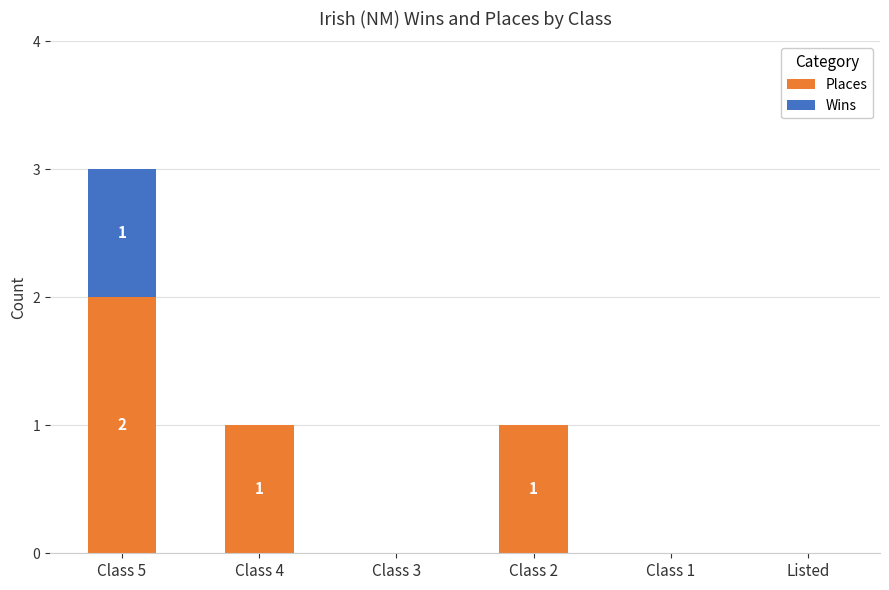

What is the sum of the Places values at Class 2 and Class 4?

2